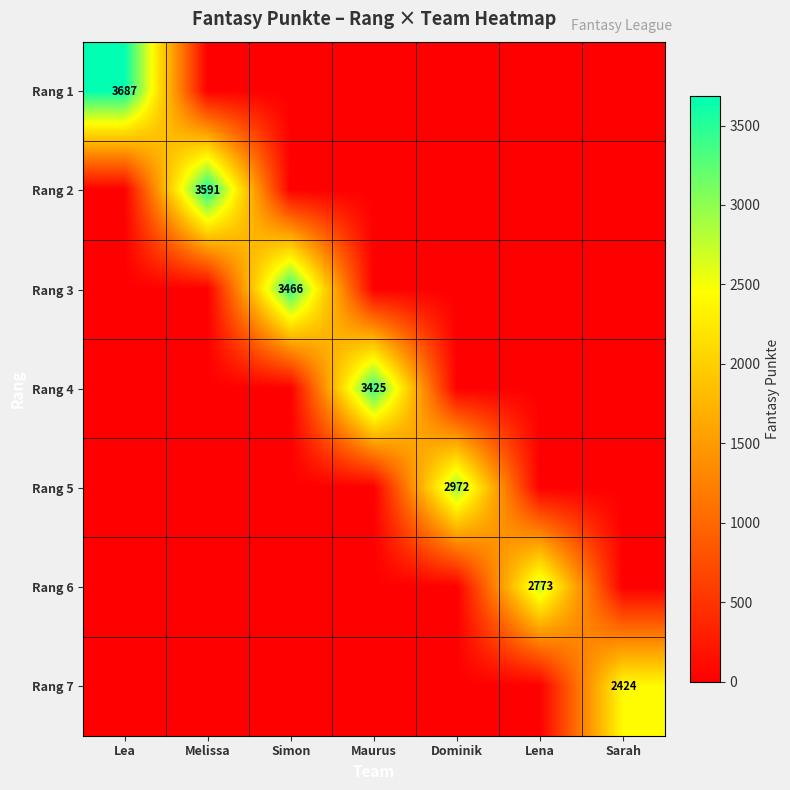

Is it true that Rang 5 equals 2972 at Dominik?

True